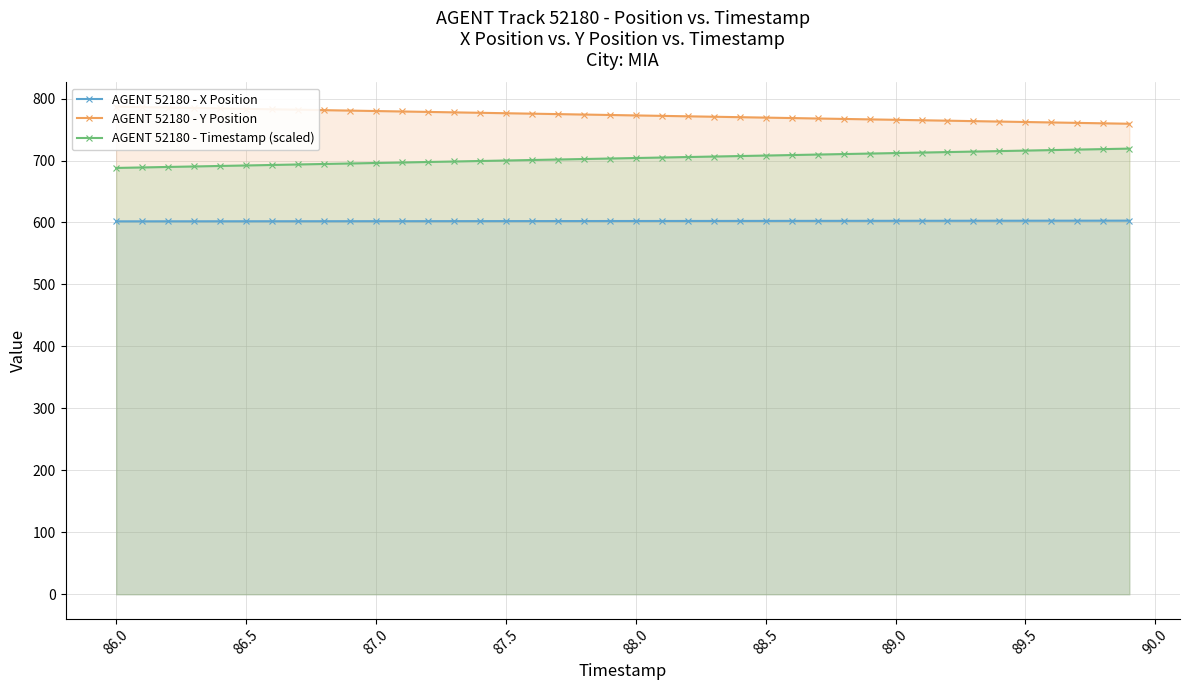

The value of AGENT 52180 - X Position at 86.0 is 827.2. True or false?

False